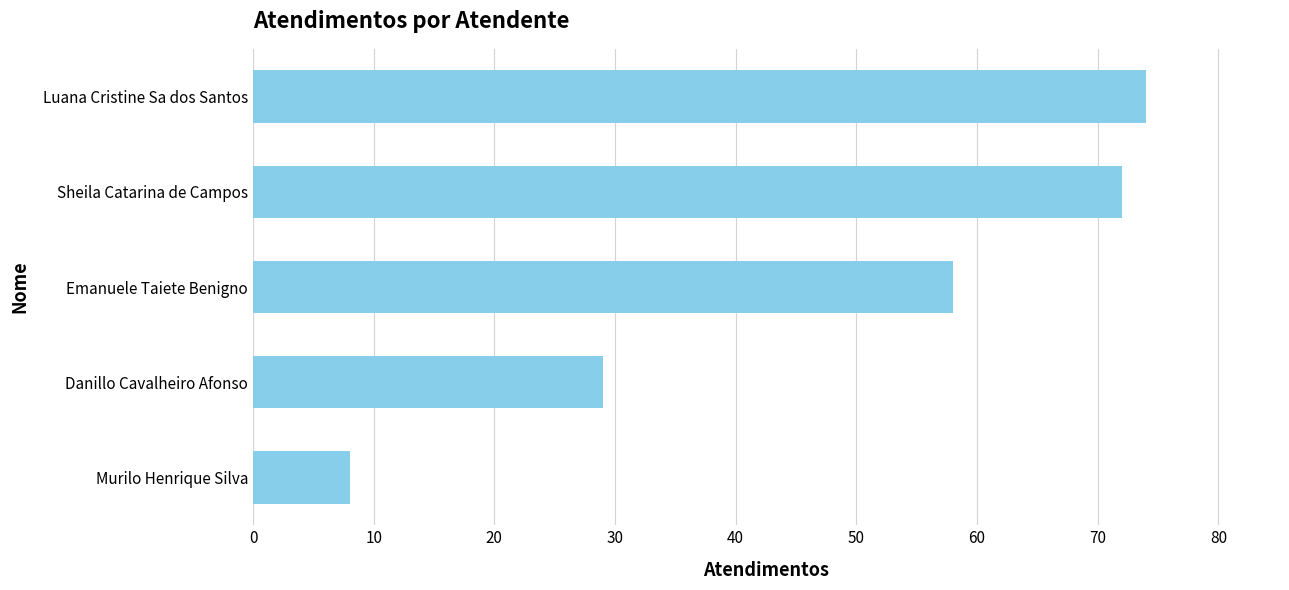

Where is the data nearest to the value 41?

Danillo Cavalheiro Afonso